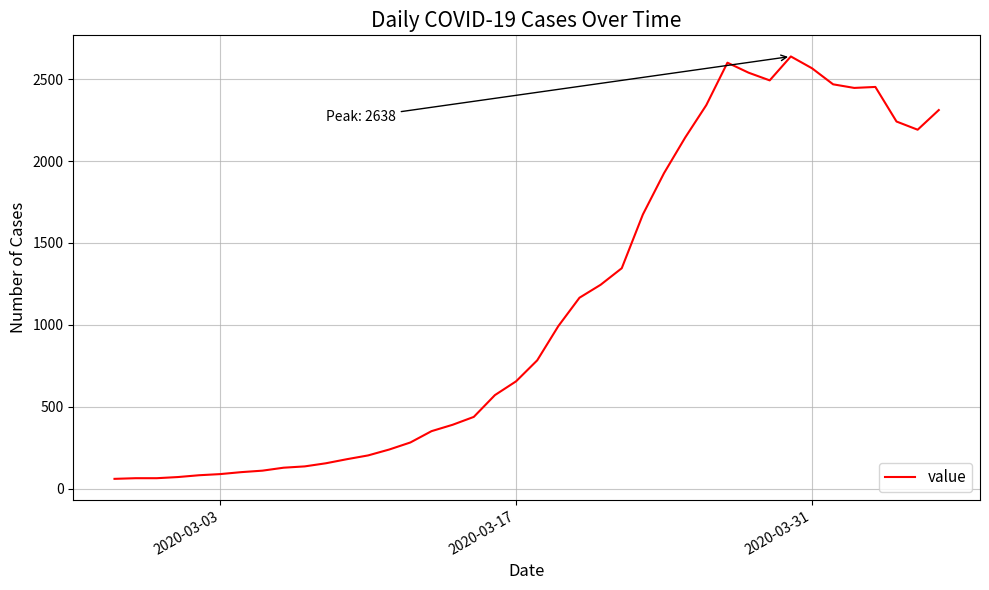

What is the difference between the maximum and minimum values?

2577